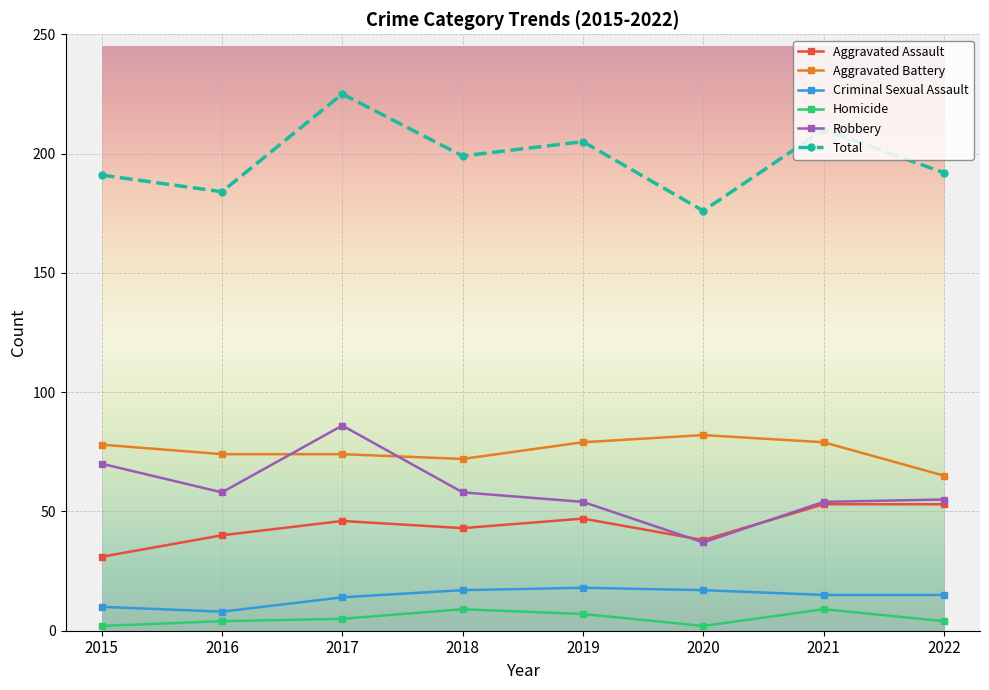

What is the minimum value shown in the chart?

2